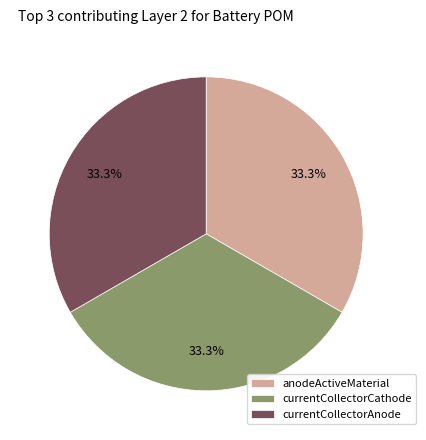

Approximately how many times larger is the value at currentCollectorAnode compared to anodeActiveMaterial?

1.0